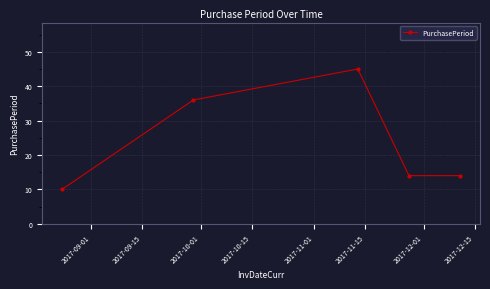

Count the number of categories in the chart.

5